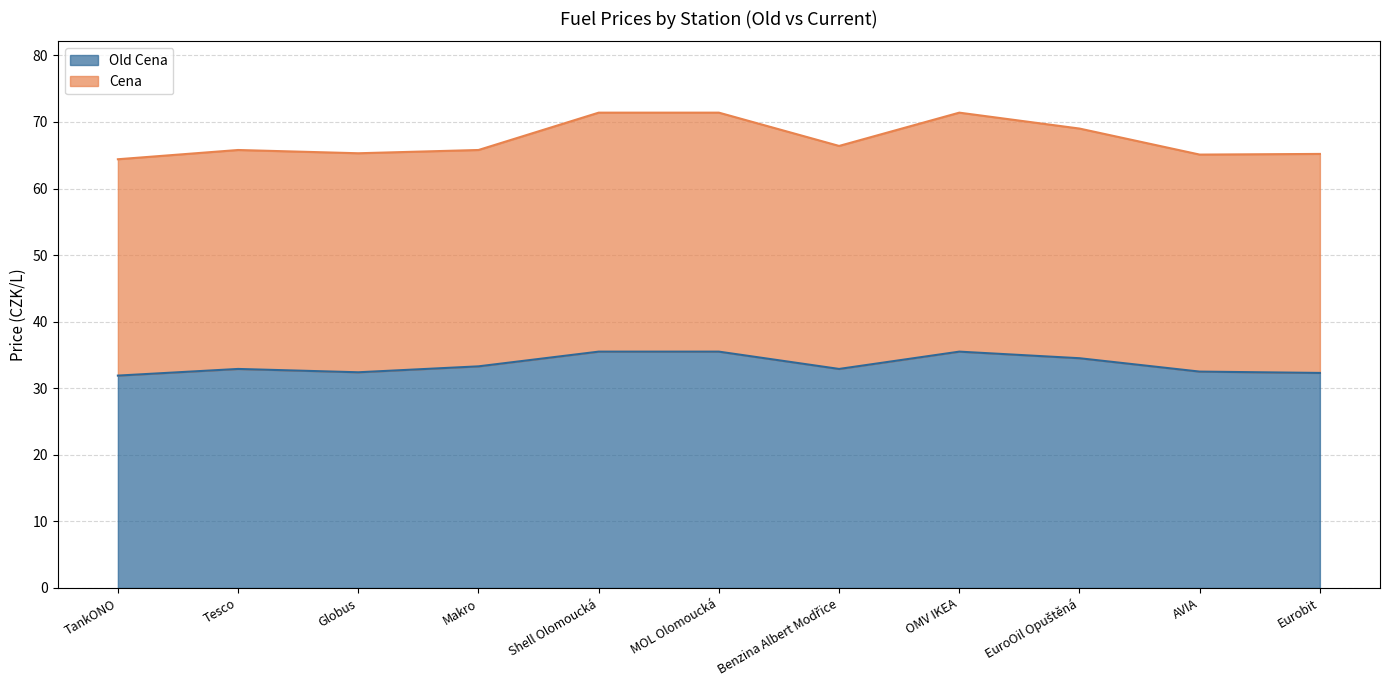

The value of Old Cena at Eurobit is 15.6. True or false?

False